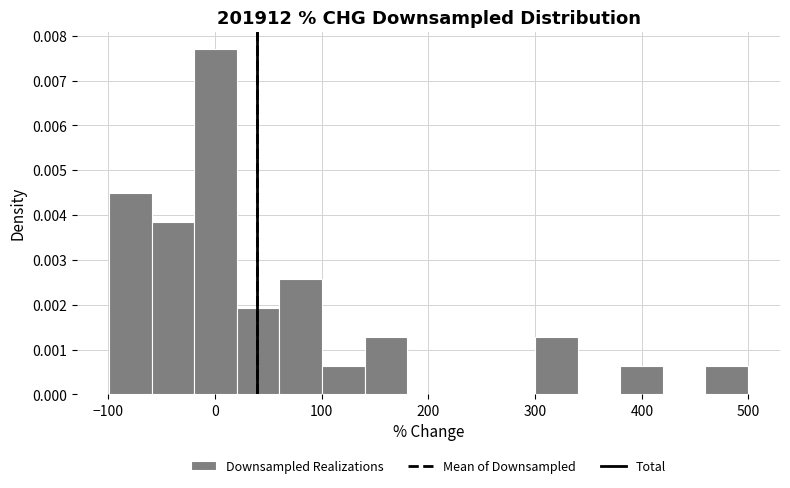

Around what value on the x-axis is the tallest bar? Give the approximate position of its centre, as read against the axis.

0